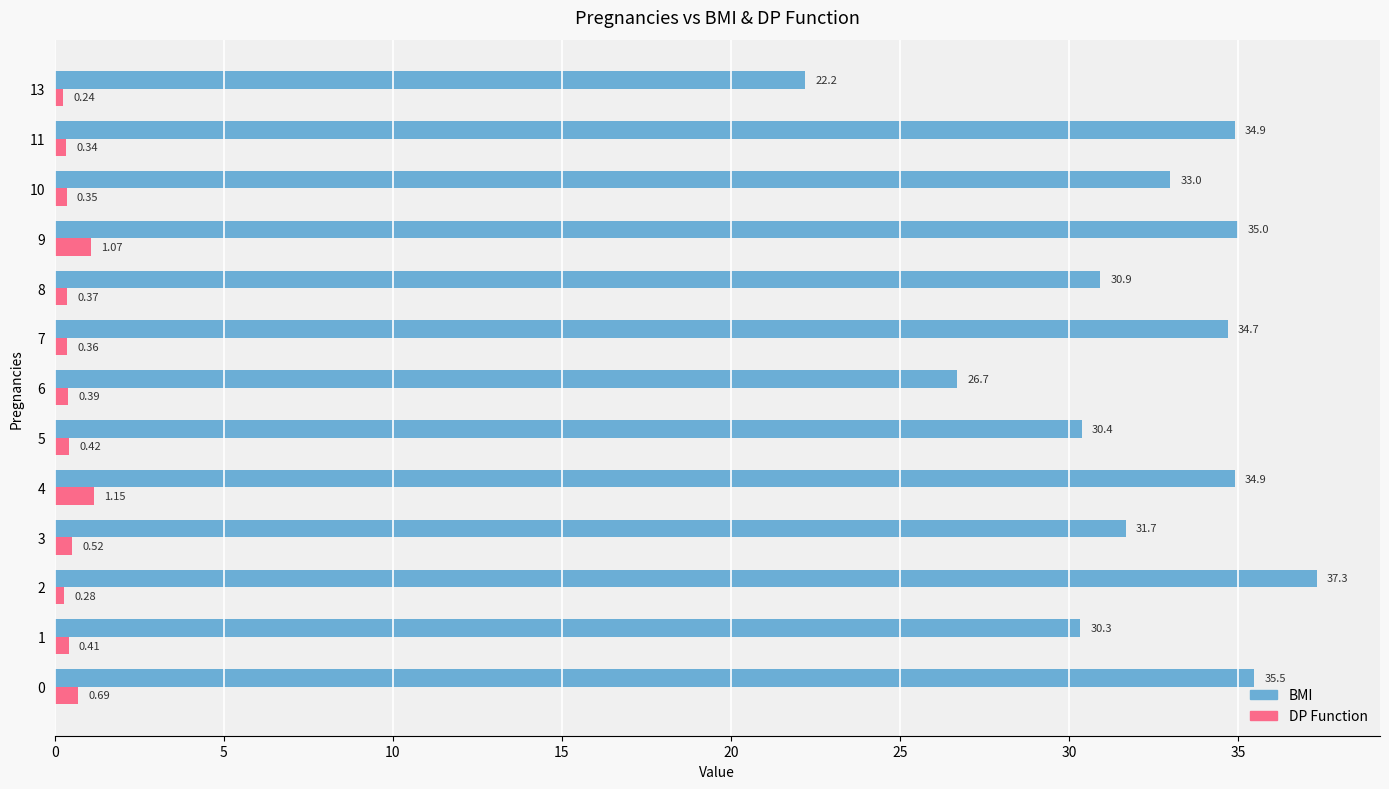

List the series in order of their overall mean, highest first.

BMI, DP Function